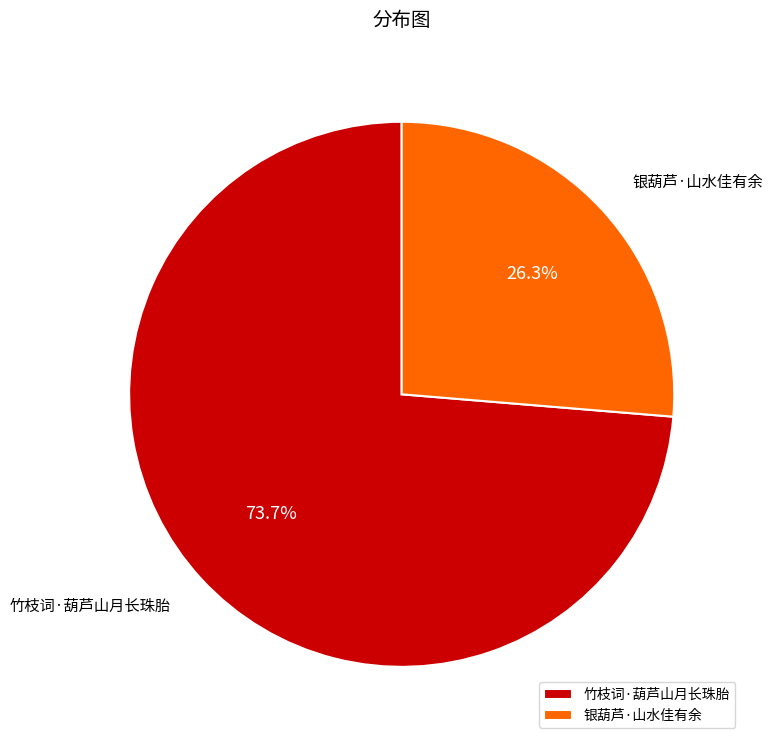

What portion of the pie excludes 银葫芦·山水佳有余?

73.7%